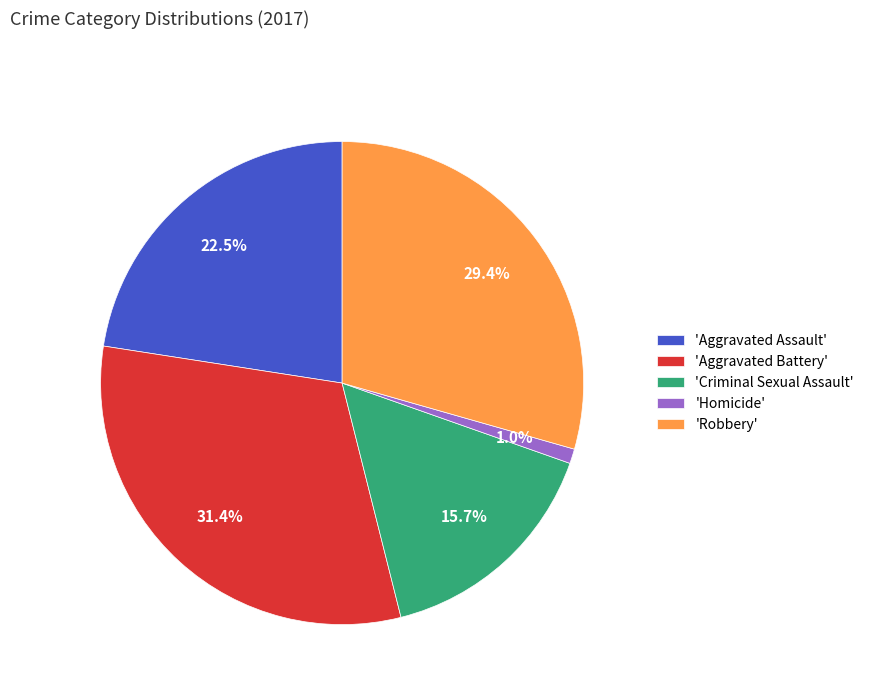

Which category has the smallest portion of the pie?

'Homicide'